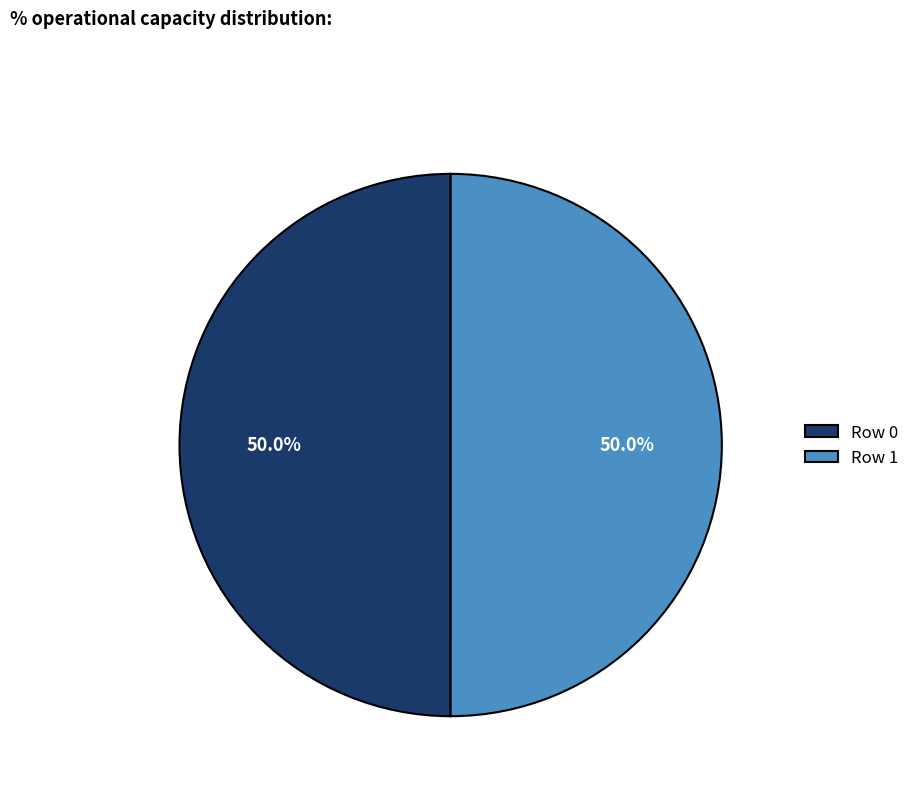

What is the ratio of the value at Row 0 to the value at Row 1?

1.0